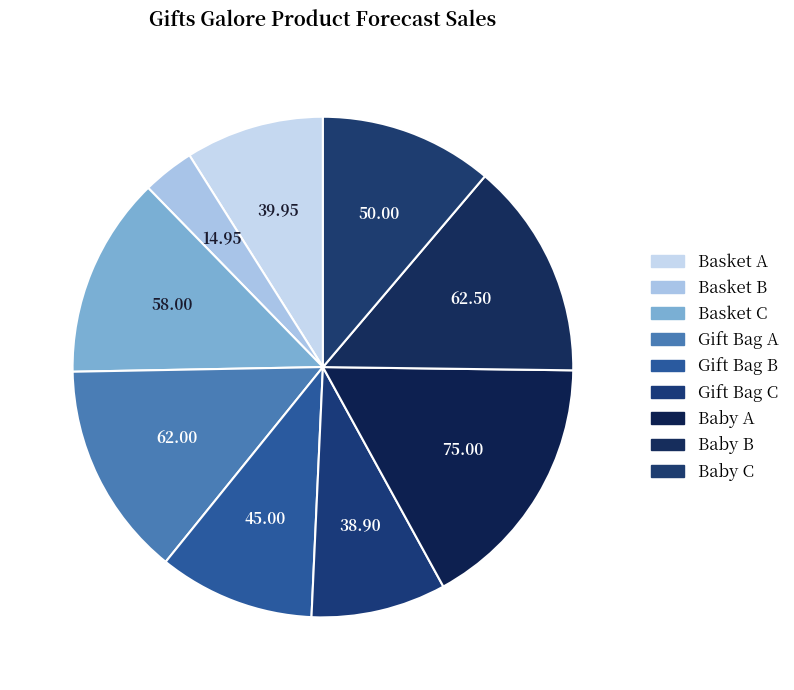

The Gift Bag C slice represents 9% of the pie. True or false?

True